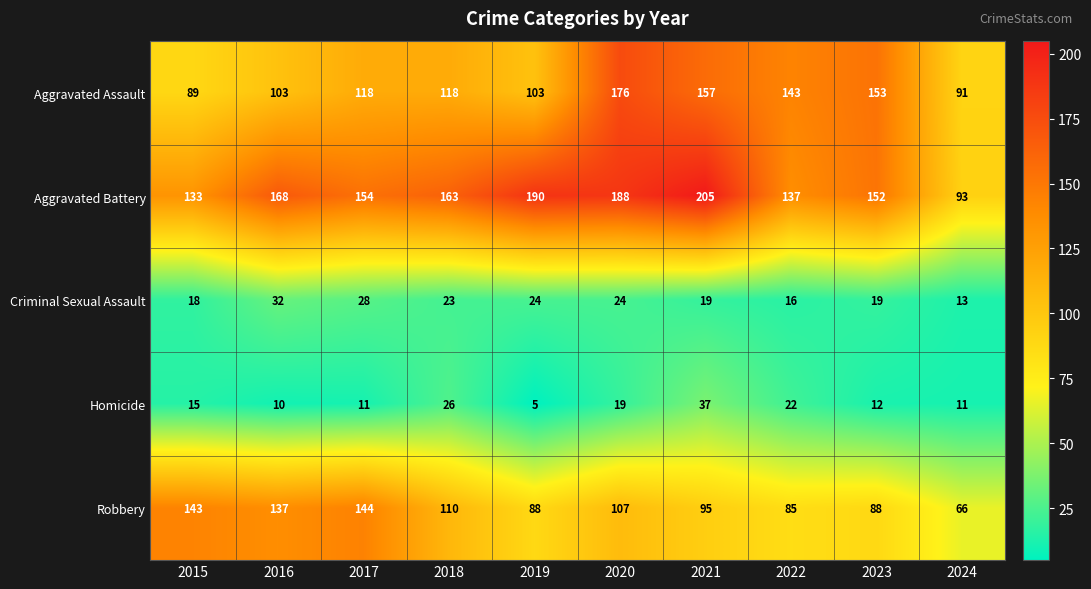

What is the difference between the Criminal Sexual Assault values at 2016 and 2021?

13